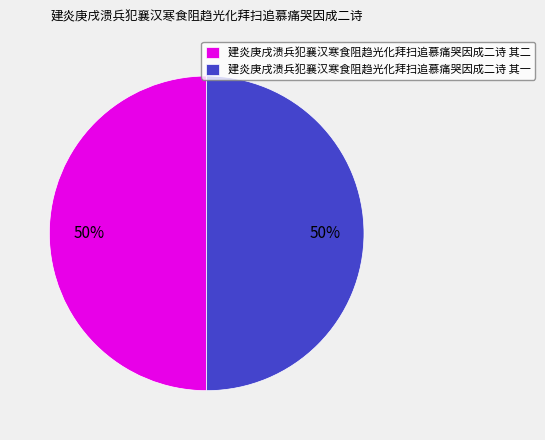

Combined, do 建炎庚戌溃兵犯襄汉寒食阻趋光化拜扫追慕痛哭因成二诗 其二 and 建炎庚戌溃兵犯襄汉寒食阻趋光化拜扫追慕痛哭因成二诗 其一 account for over 50%?

Yes